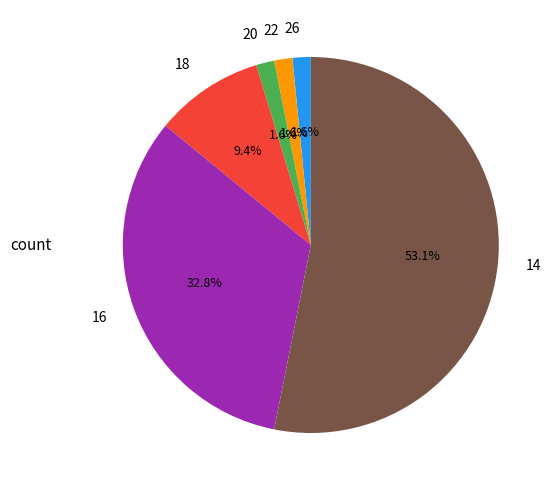

How many slices are in this pie chart?

6